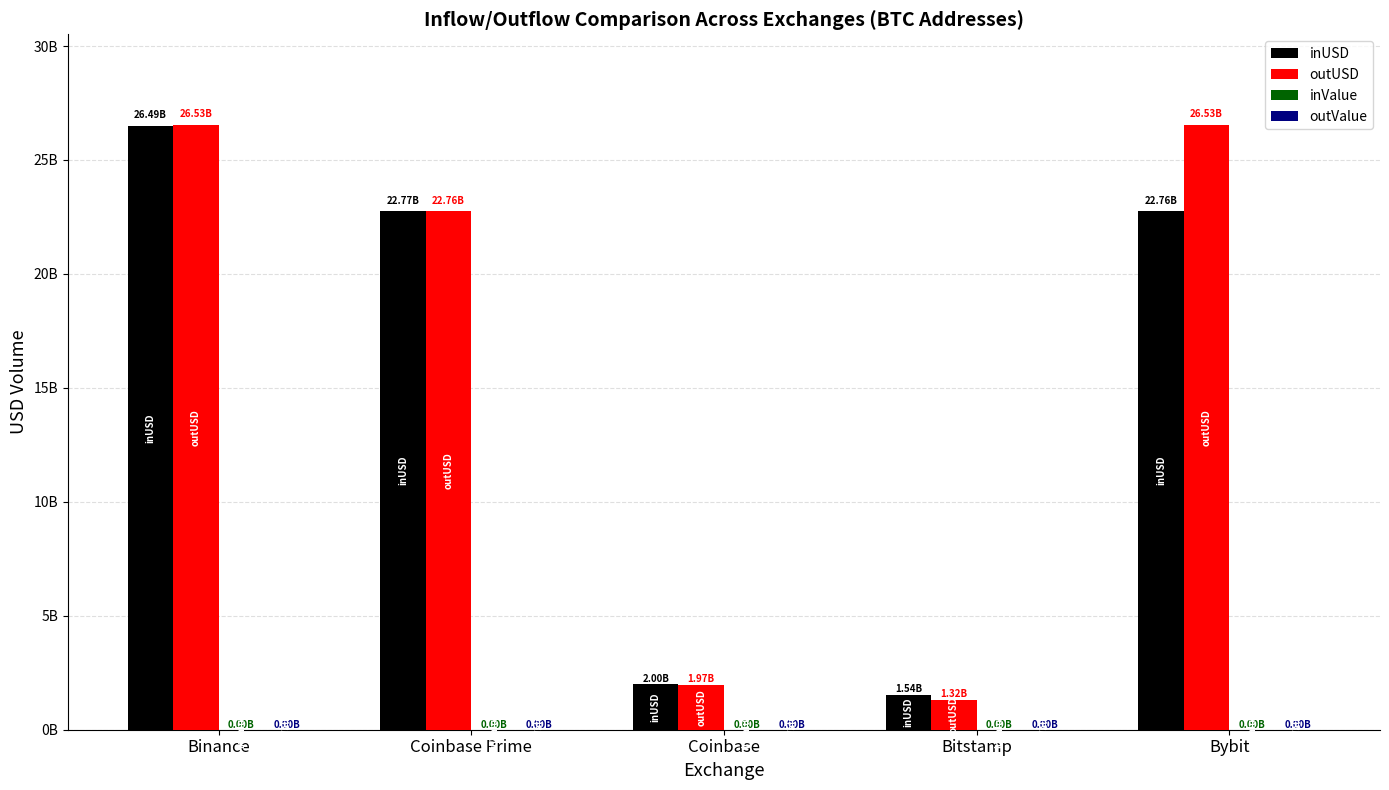

What is the difference between the maximum and minimum values in the outUSD series?

25211902701.8